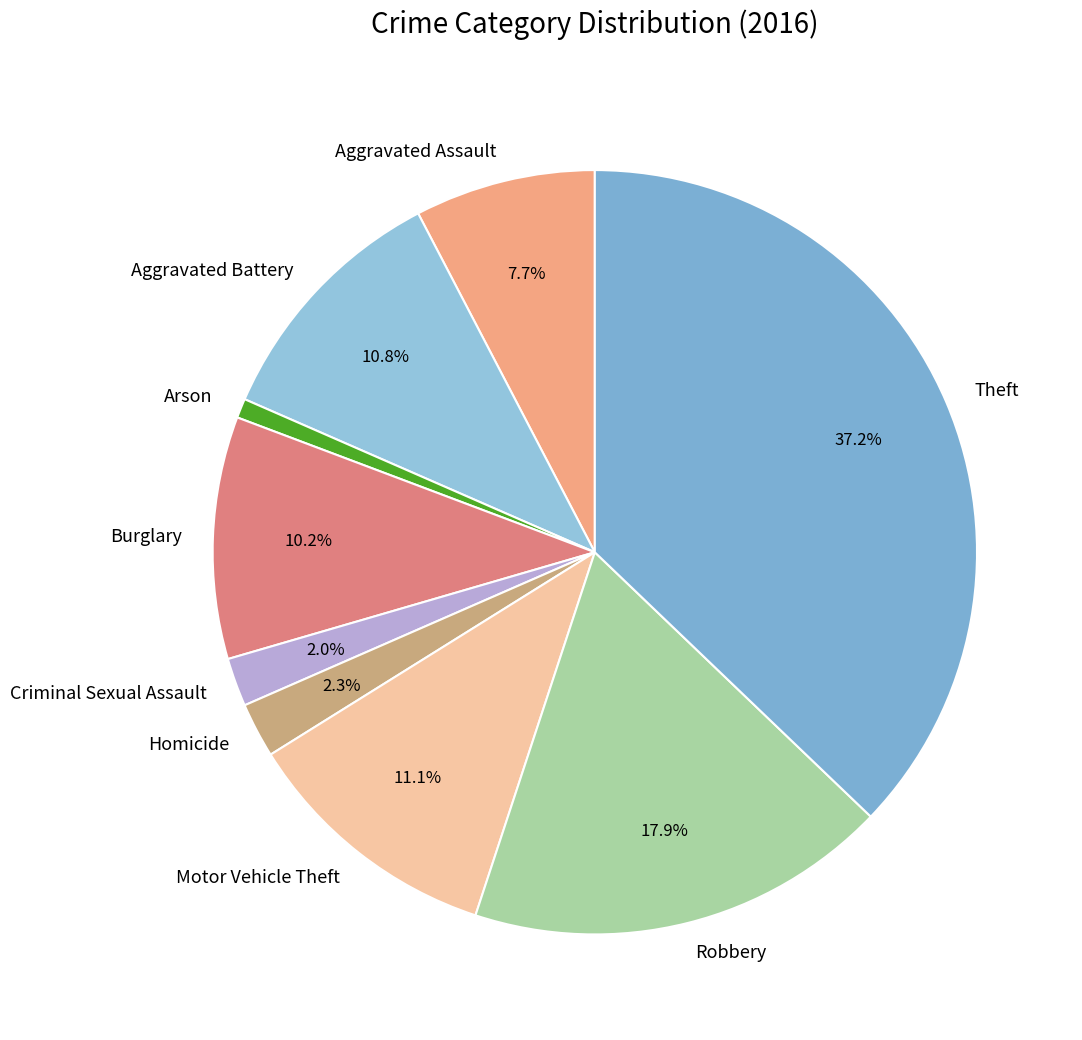

Is there a majority slice in this chart?

No